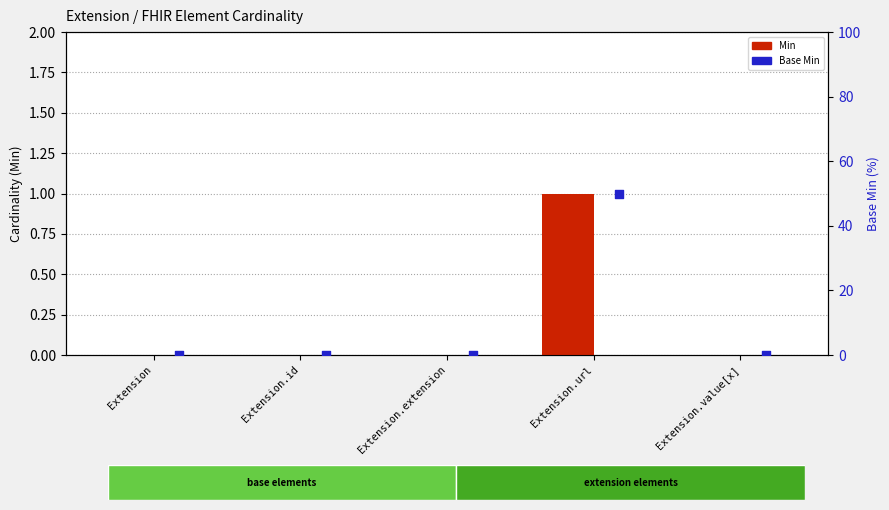

Which series contains the highest Y value?

Base Min